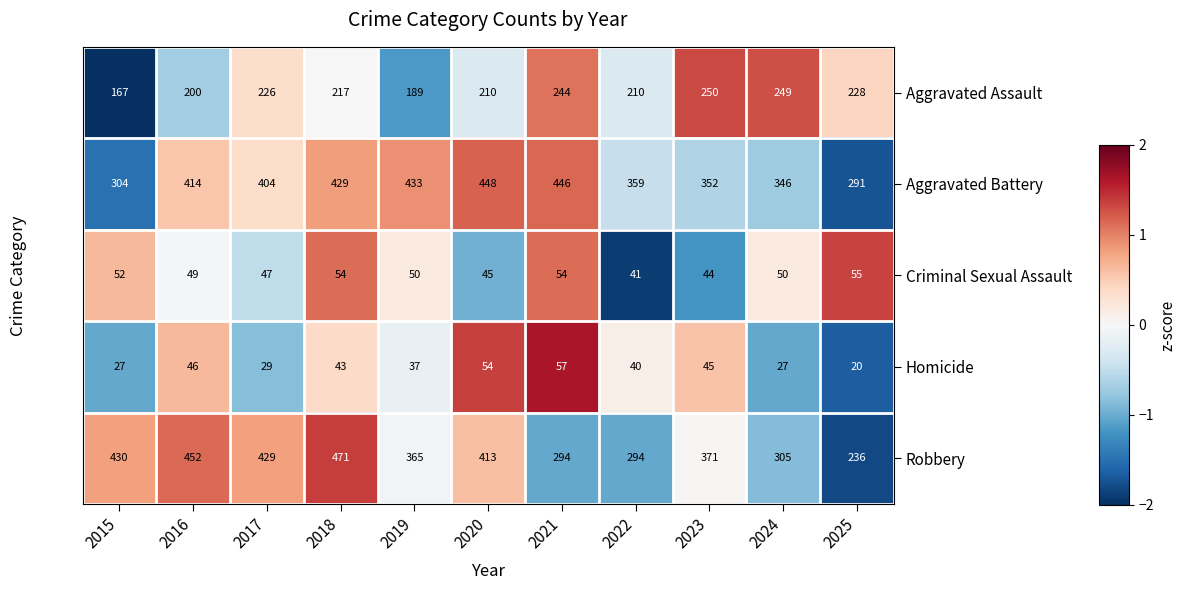

The value of Aggravated Battery at 2015 is 304. True or false?

True